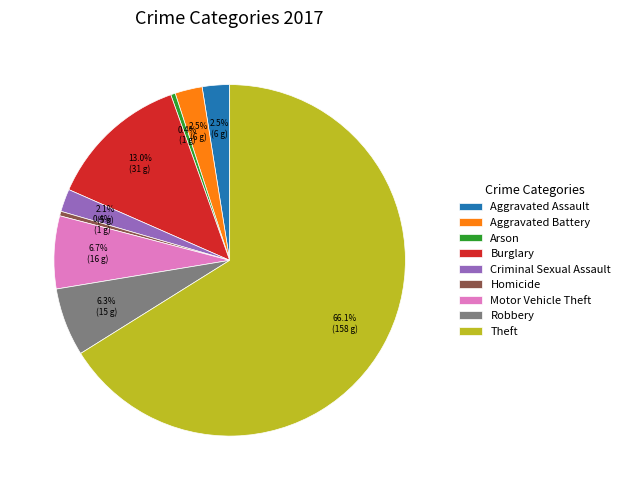

What is the majority slice?

Theft